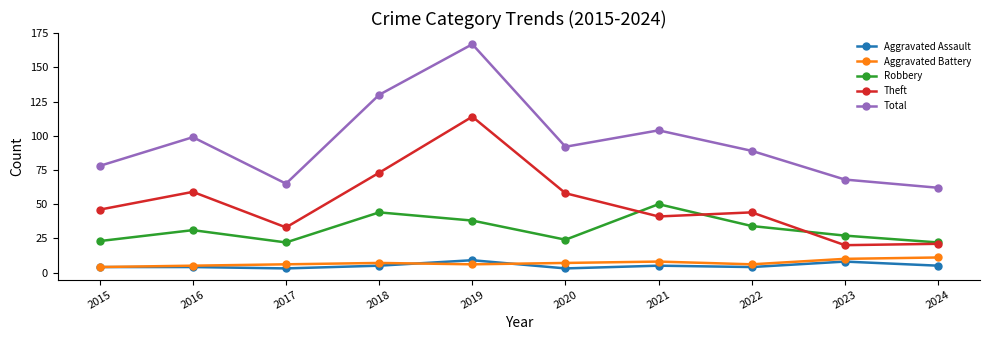

At which category is the sum across all series the highest?

2019